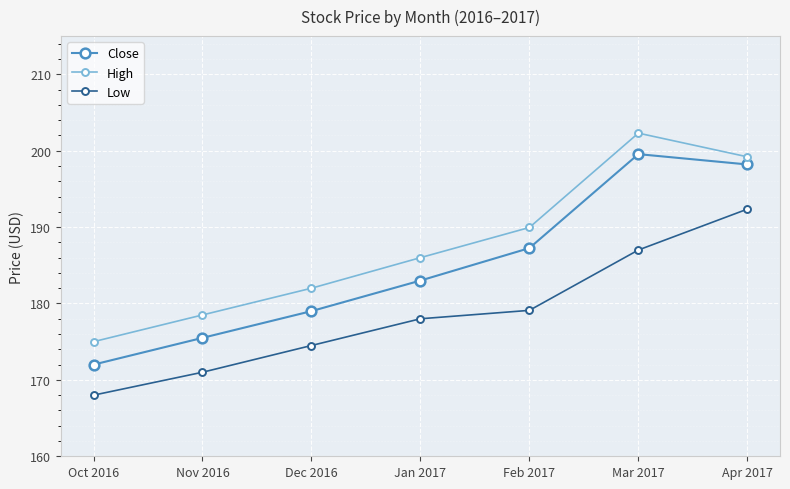

True or false: Low and High cross at least once.

False